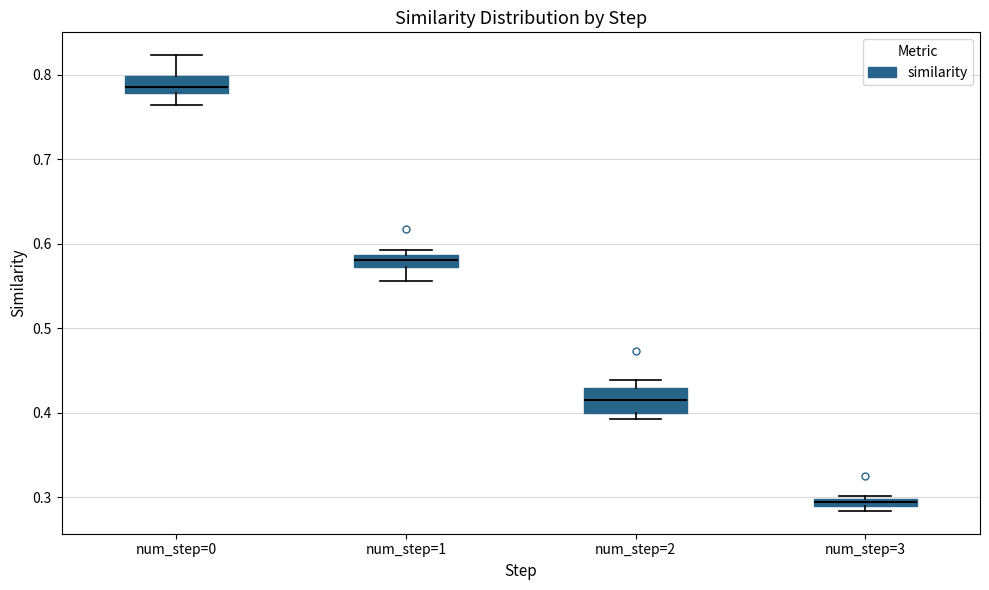

Which box has the lowest median line?

num_step=3